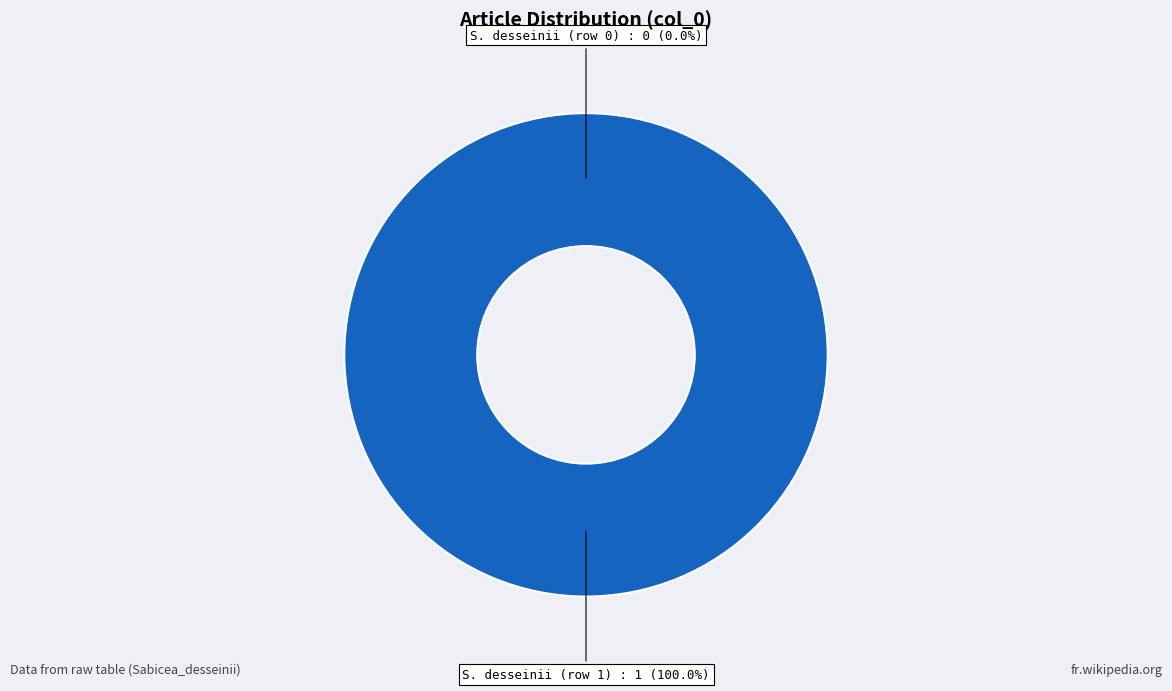

To the nearest percent, what portion does S. desseinii (row 1) represent?

100%